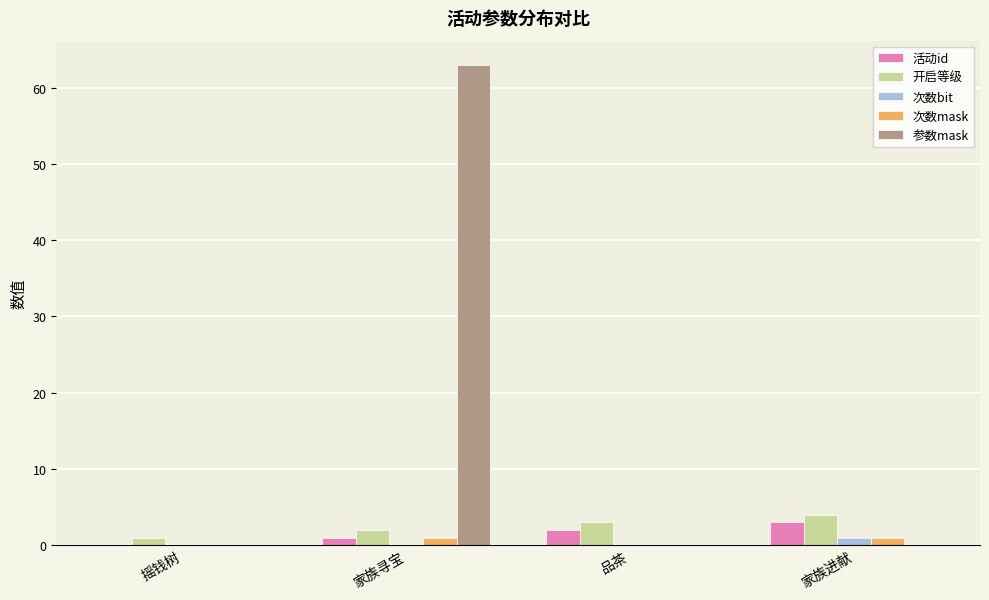

Which series changed the most between 家族寻宝 and 家族进献?

参数mask